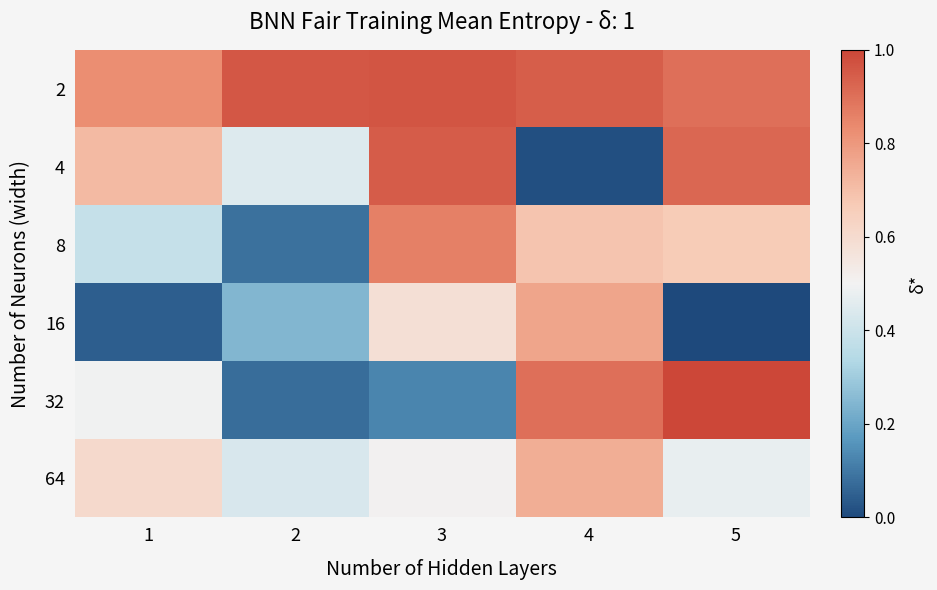

Rank the series at 5 from highest to lowest value.

32, 4, 2, 8, 64, 16